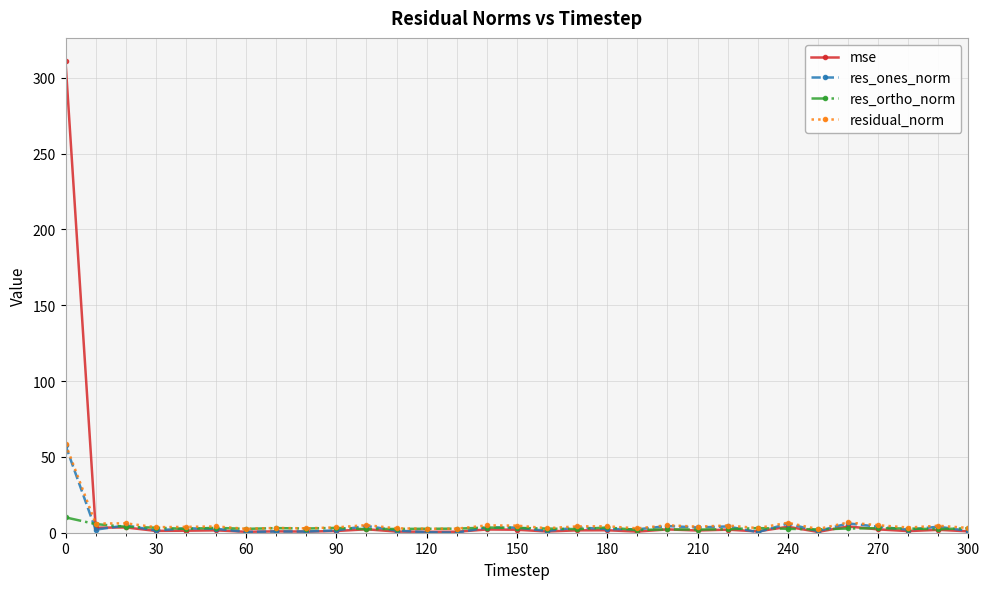

In res_ortho_norm, how many points are higher than both neighbors (excluding endpoints)?

8